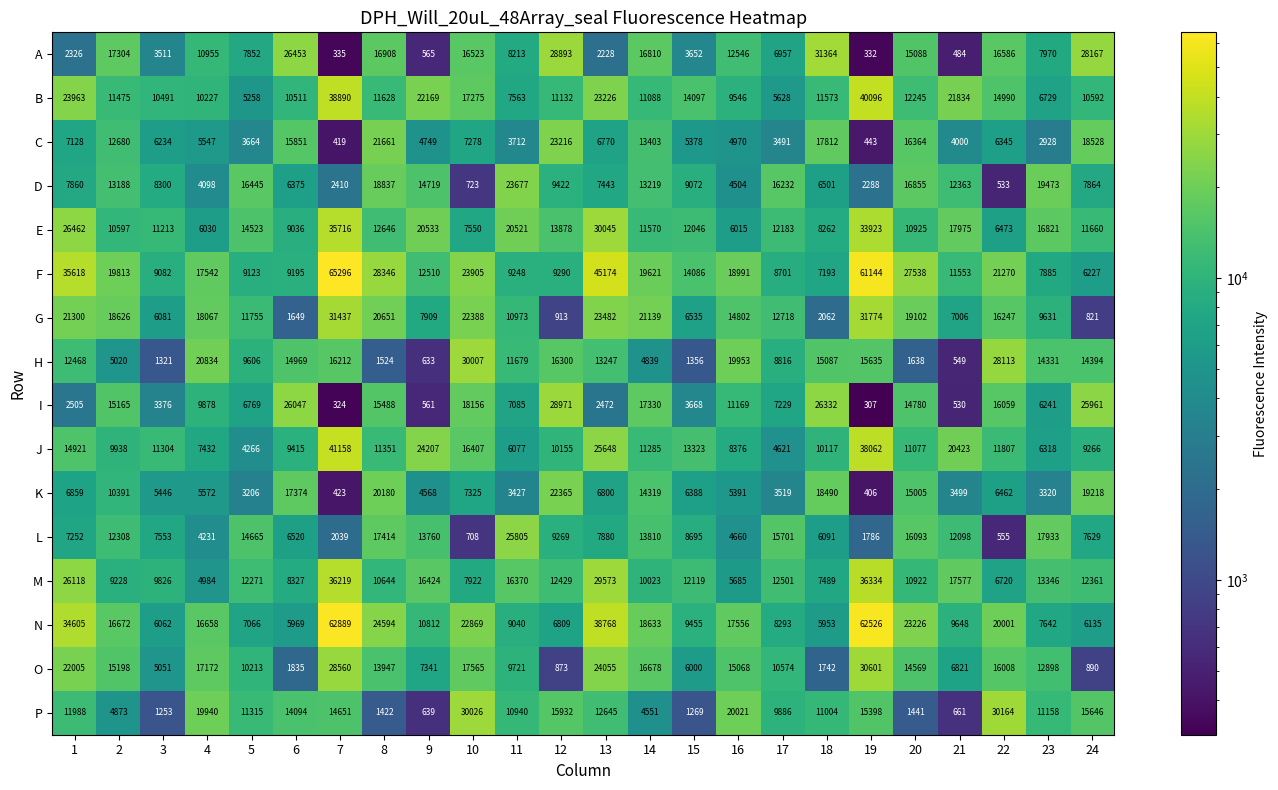

What is the minimum value shown in the chart?

307